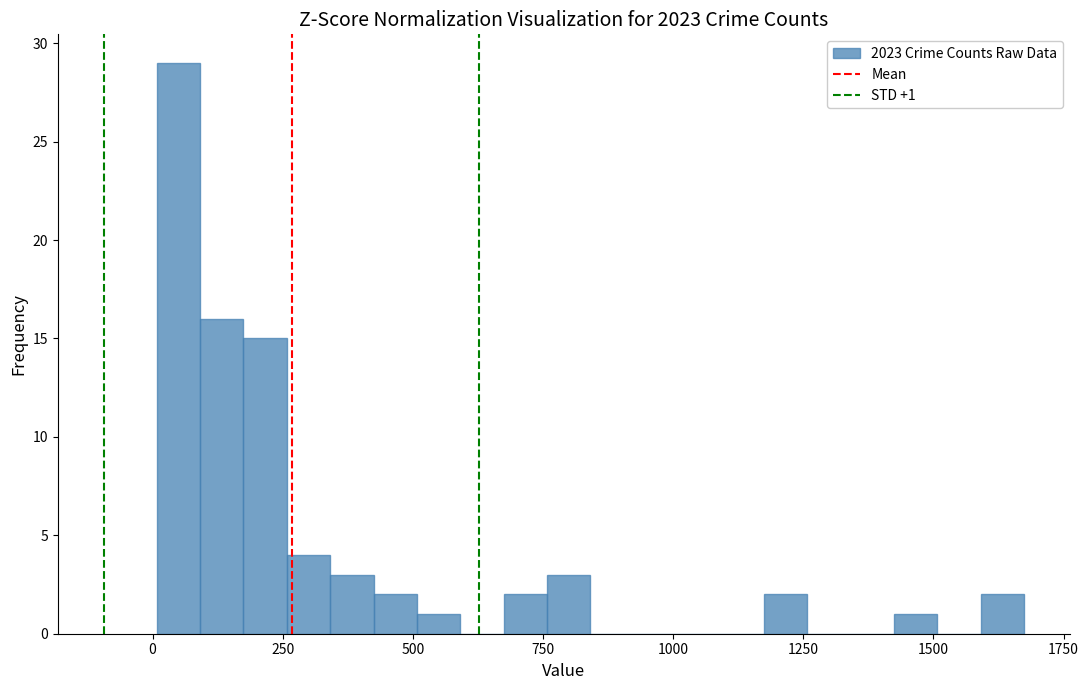

Around what value on the x-axis is the tallest bar? Give the approximate position of its centre, as read against the axis.

50